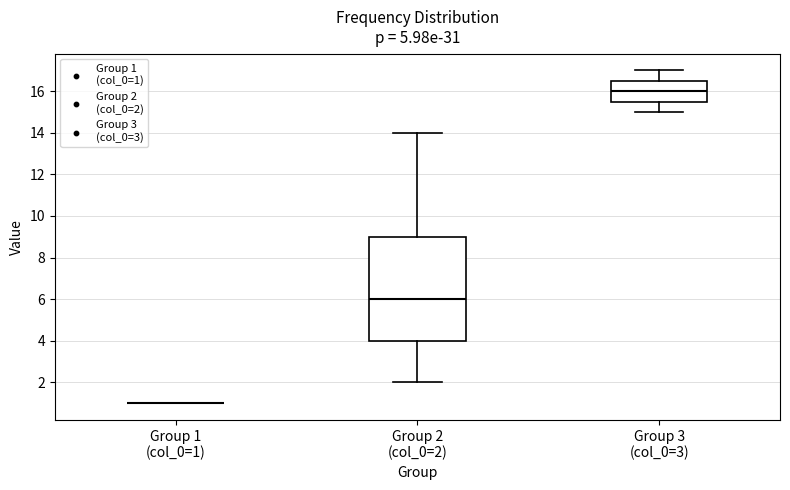

Reading left to right, transcribe this box plot: for each box, give where its median line is, the range the box spans, and where its two whiskers end, as read against the y-axis. The values are not printed on the chart, so give them approximately, as read against the axis.

Group 1 (col_0=1): box collapsed to a line at 1.0, whiskers 1.0 to 1.0
Group 2 (col_0=2): median 6.0, box 4.0 to 9.0, whiskers 2.0 to 14.0
Group 3 (col_0=3): median 16.0, box 15.6 to 16.6, whiskers 15.0 to 17.0